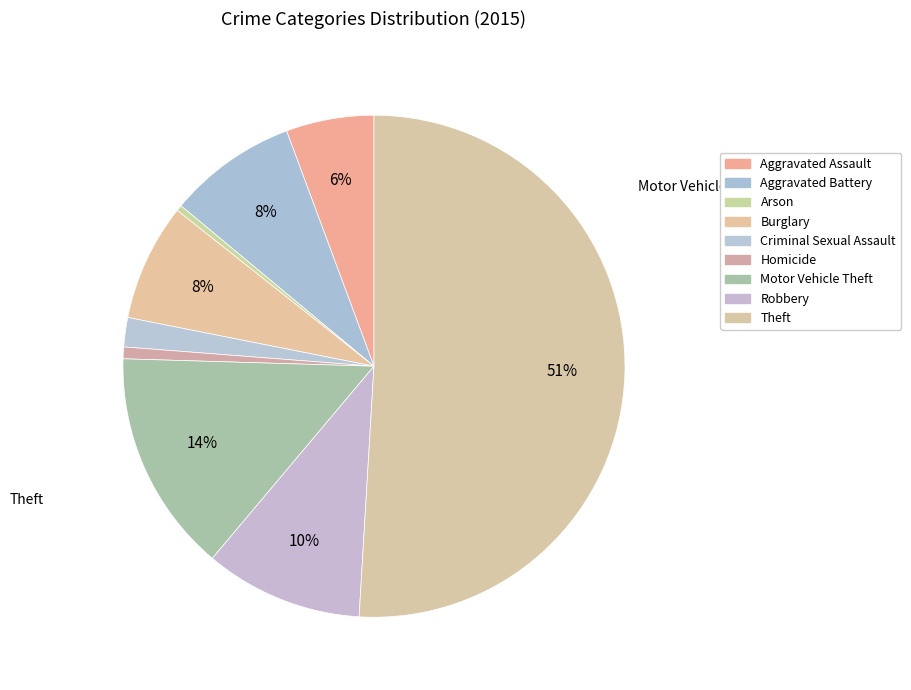

Approximately how many times larger is the value at Theft compared to Homicide?

67.5